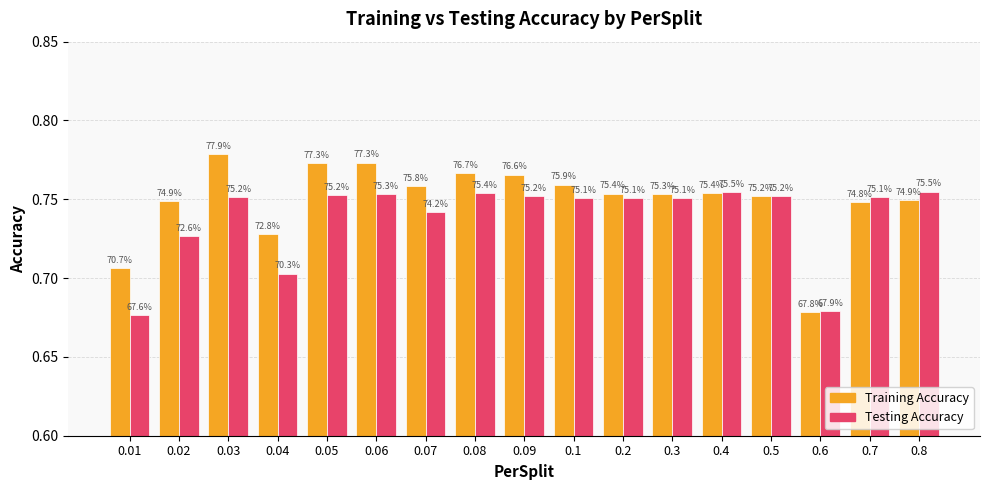

Which has a higher value, 0.5 or 0.08?

0.08